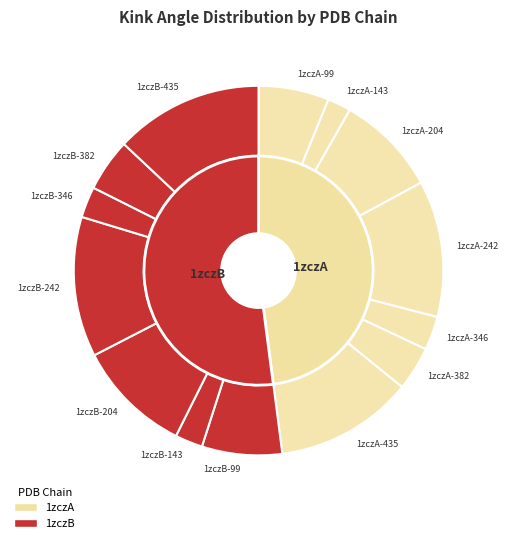

To the nearest percent, what percentage of the pie is 1zczA-204?

9%